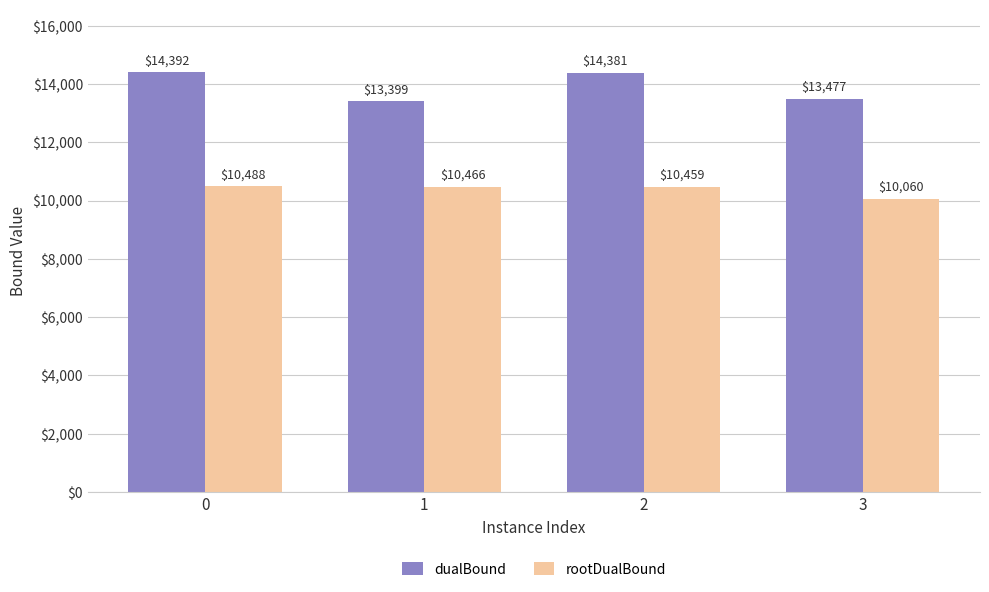

Between 2 and 3, which series saw the biggest shift?

dualBound